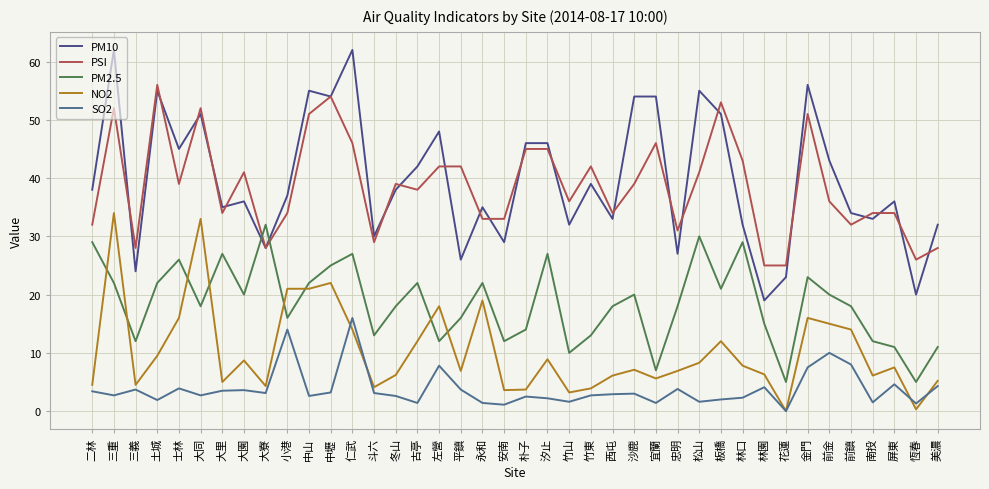

At which label does PSI first exceed 39?

三重